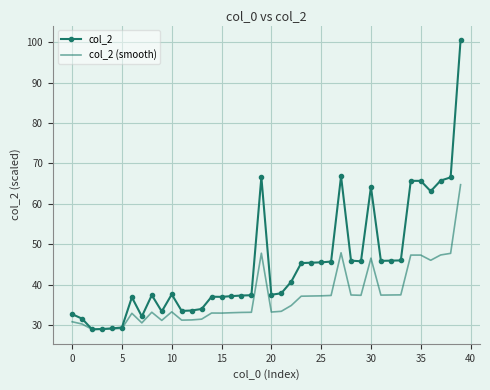

What is the maximum value shown in the chart?

100.5